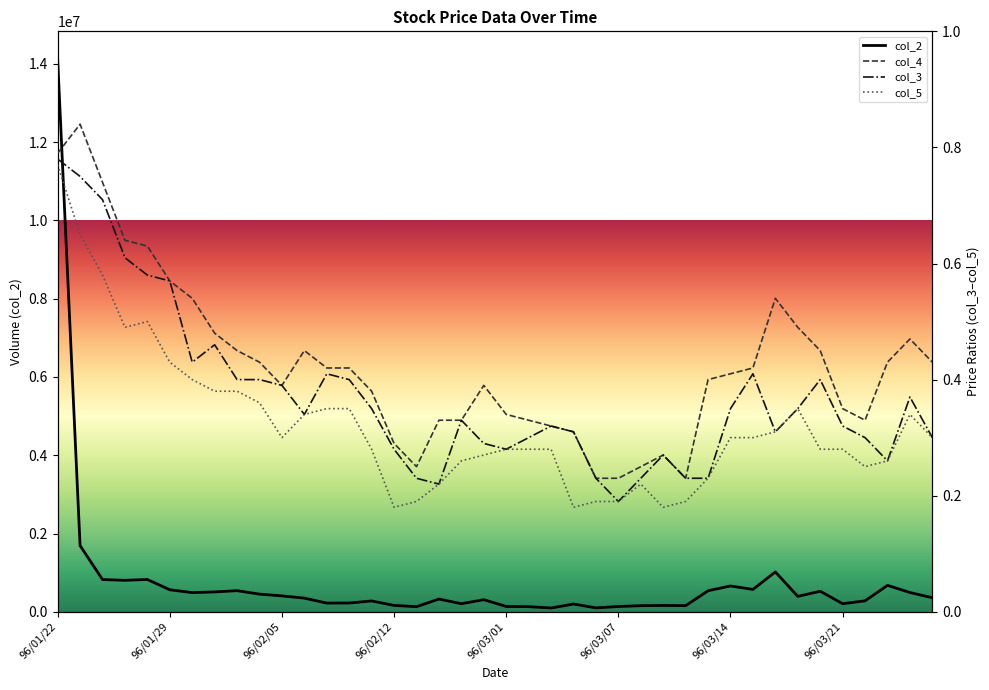

In col_5, how many points are higher than both neighbors (excluding endpoints)?

4